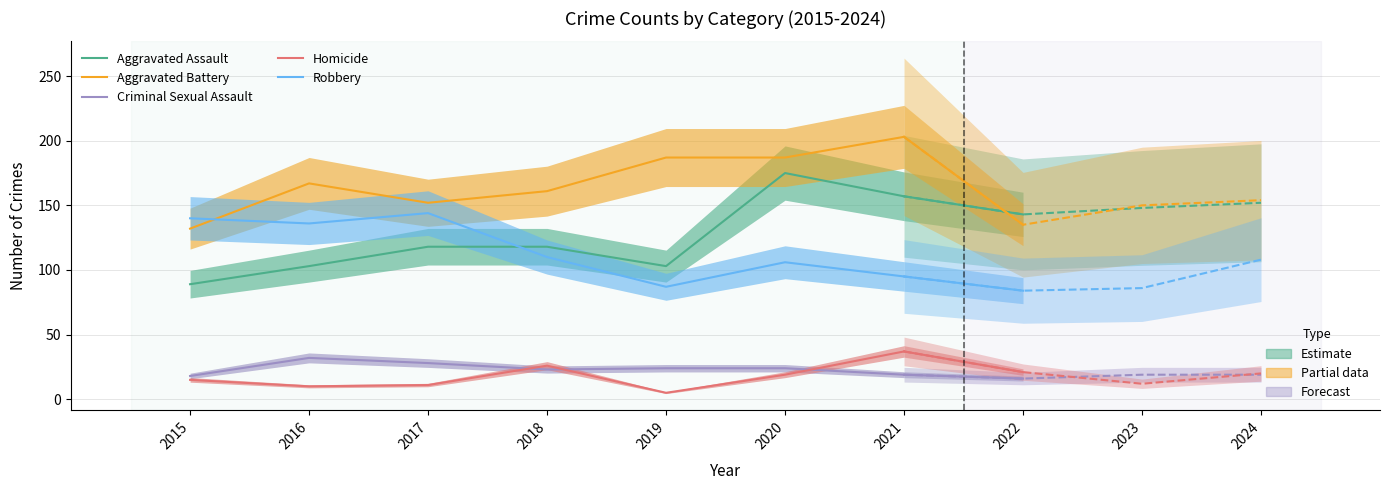

Rank the series at 2015 from lowest to highest value.

Homicide, Criminal Sexual Assault, Aggravated Assault, Aggravated Battery, Robbery